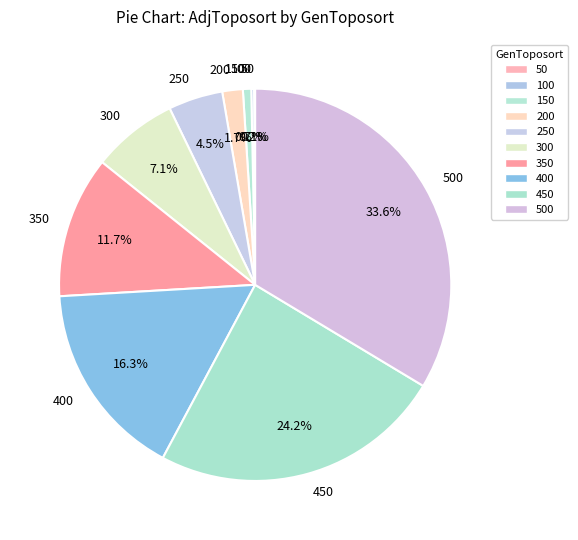

Is there a majority slice in this chart?

No